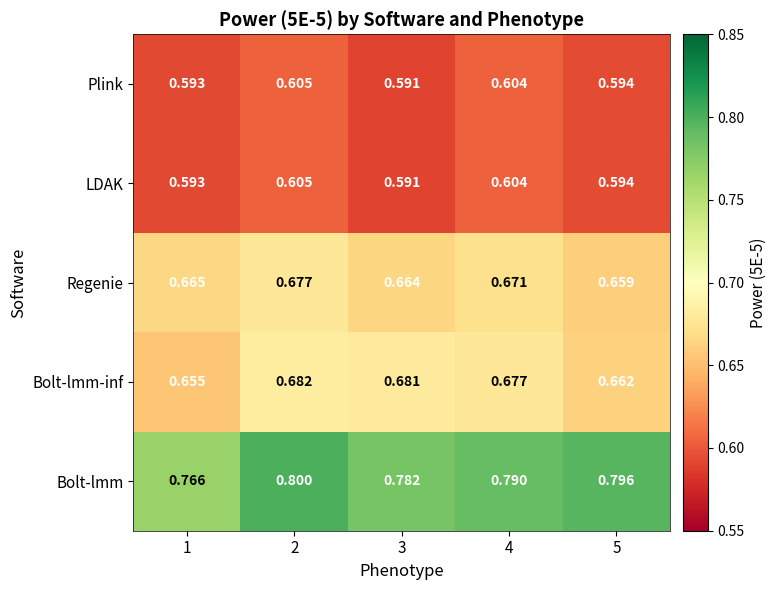

Which series has the largest total across all categories?

Bolt-lmm